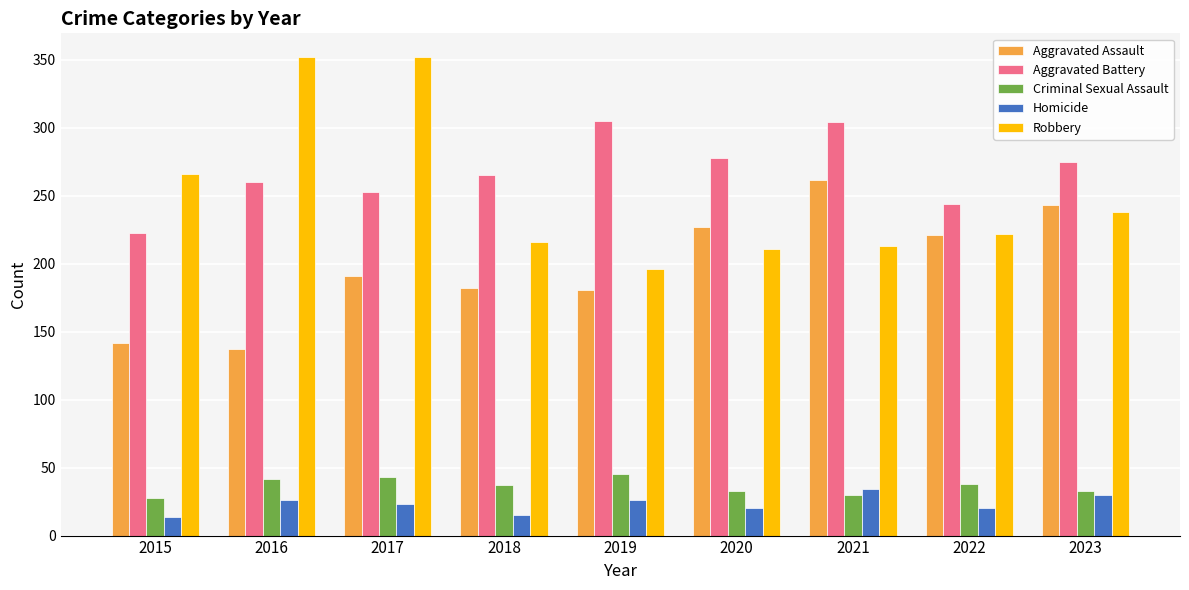

What is the sum of the Criminal Sexual Assault values at 2019 and 2021?

75